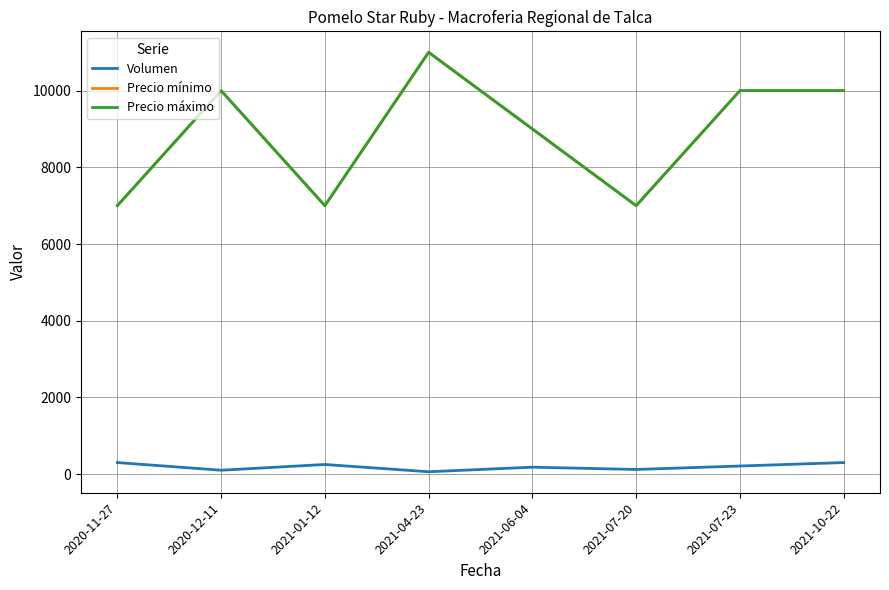

Which series has the largest total across all categories?

Precio mínimo